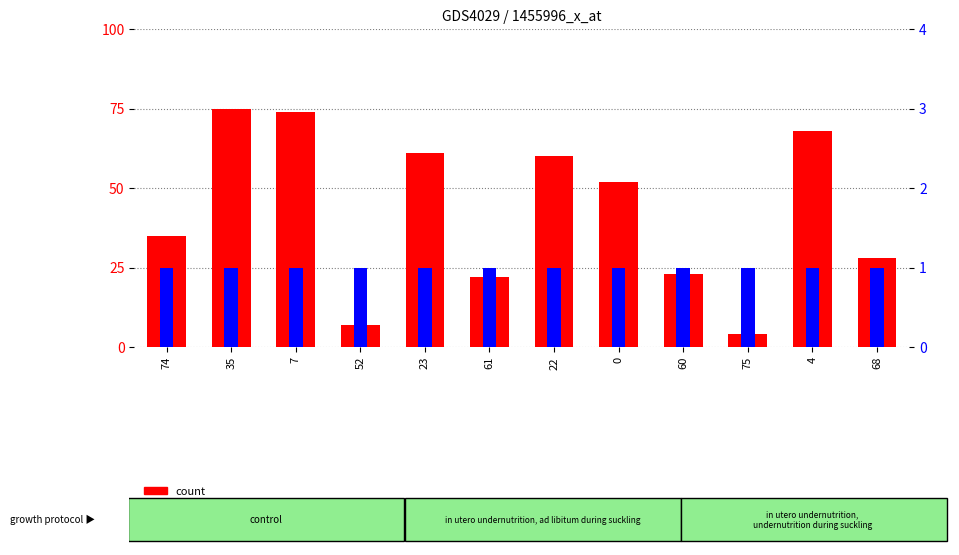

What is the value of the percentile rank within the sample bar at the 11th from the left?

1